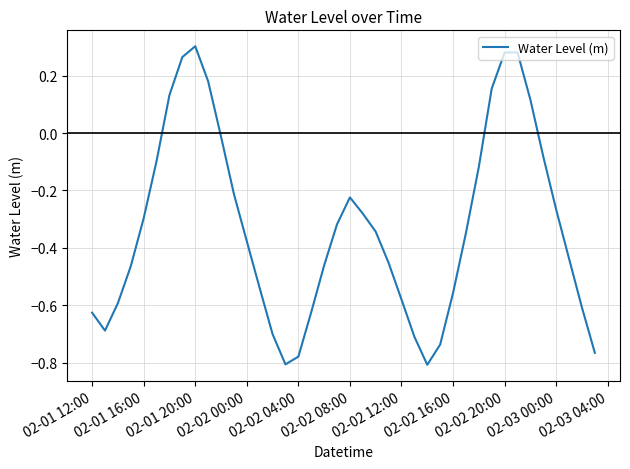

What is the difference between the maximum and minimum values?

1.1